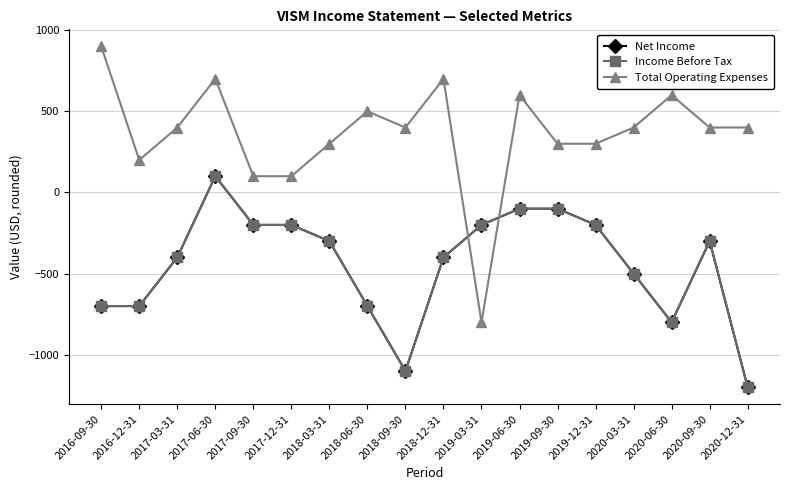

Does the chart have visible grid lines?

Yes